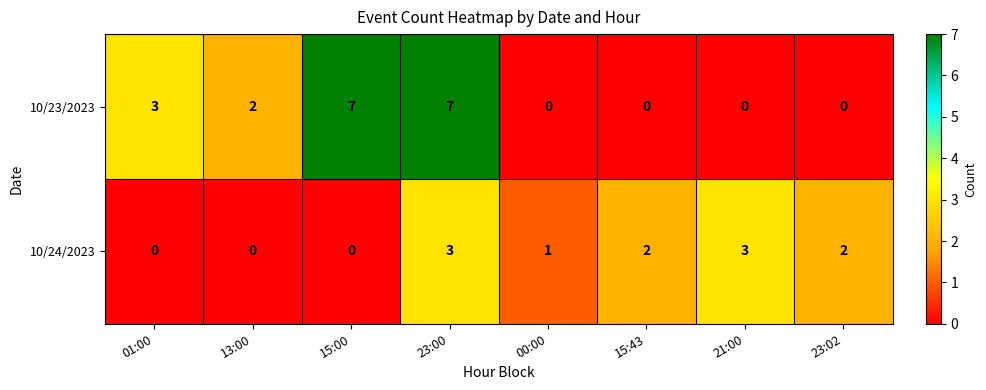

At which category is the sum across all series the highest?

23:00